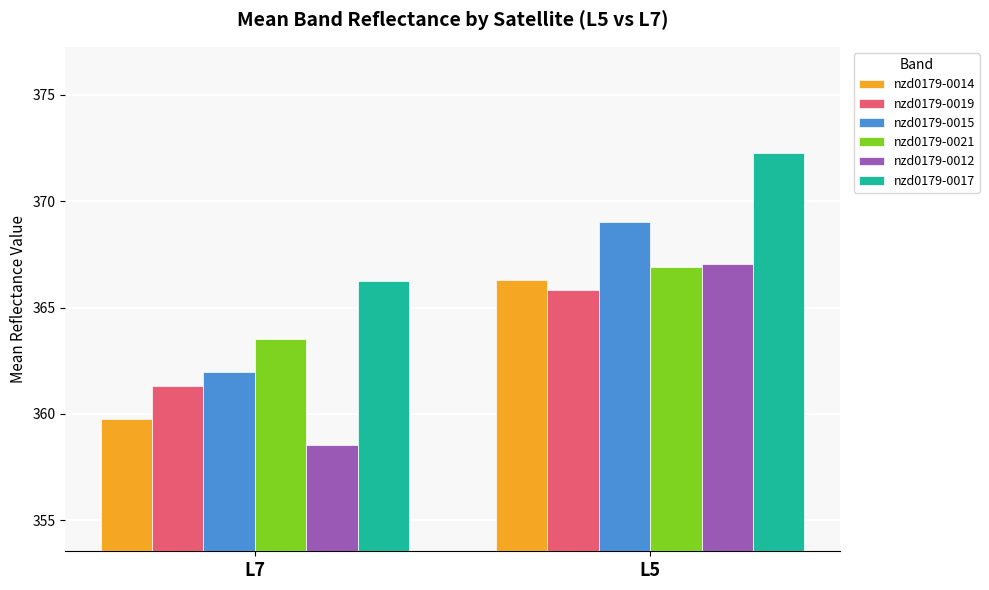

What is the total value across all series at L5?

2207.3